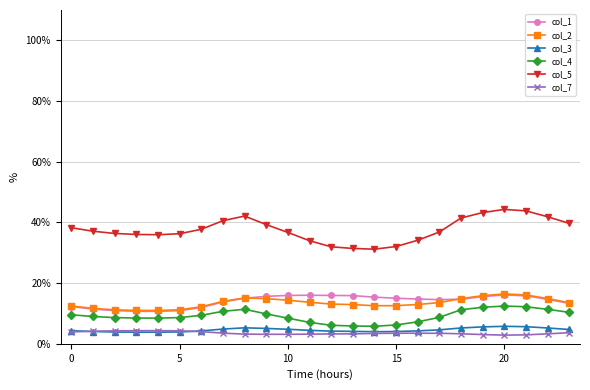

Which series has the largest total across all categories?

col_5